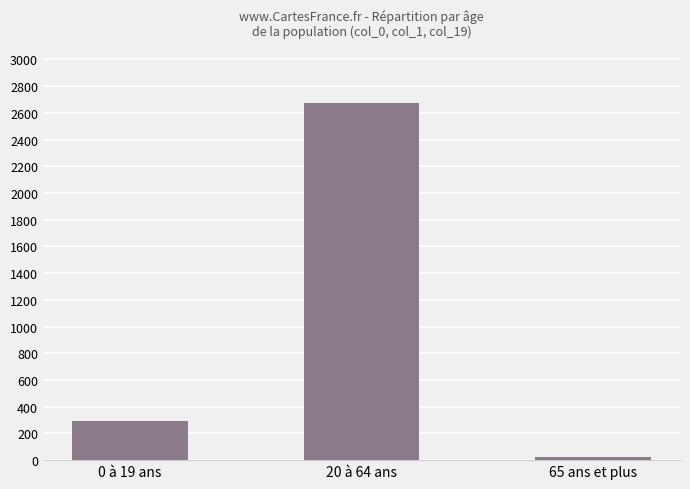

Are the bars grouped side by side (vs. stacked)?

No